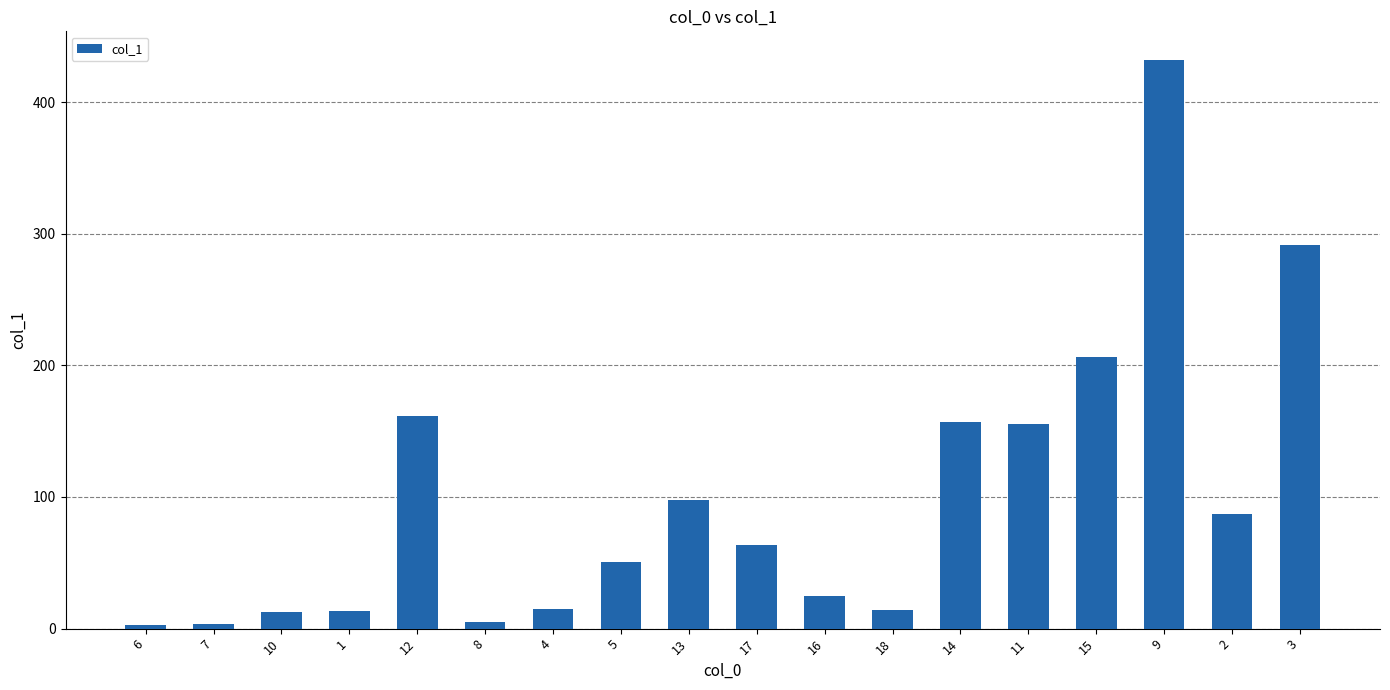

The value at 11 is 206.2. True or false?

False